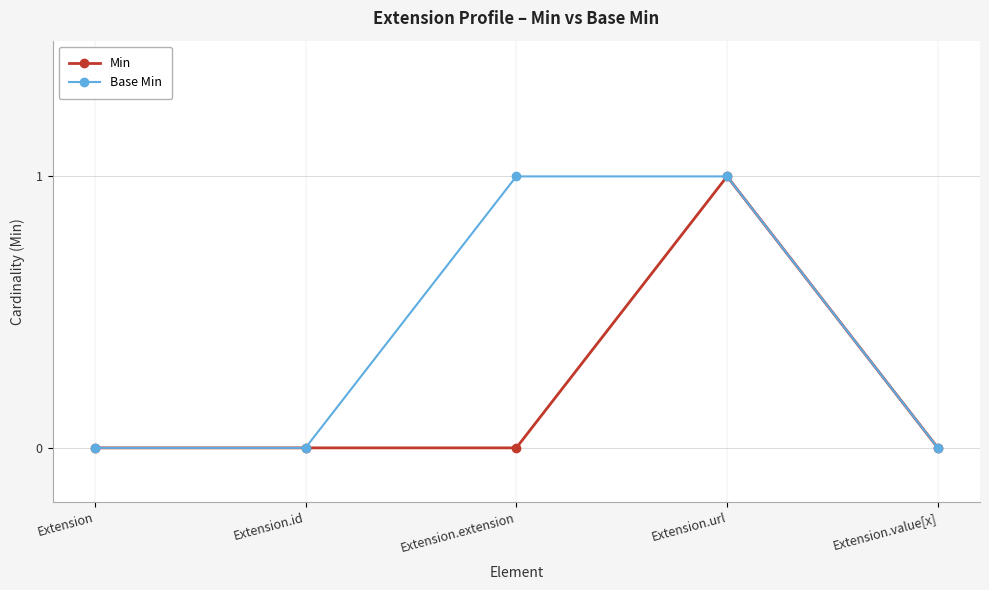

Between Extension.extension and Extension.url, which series saw the biggest shift?

Min